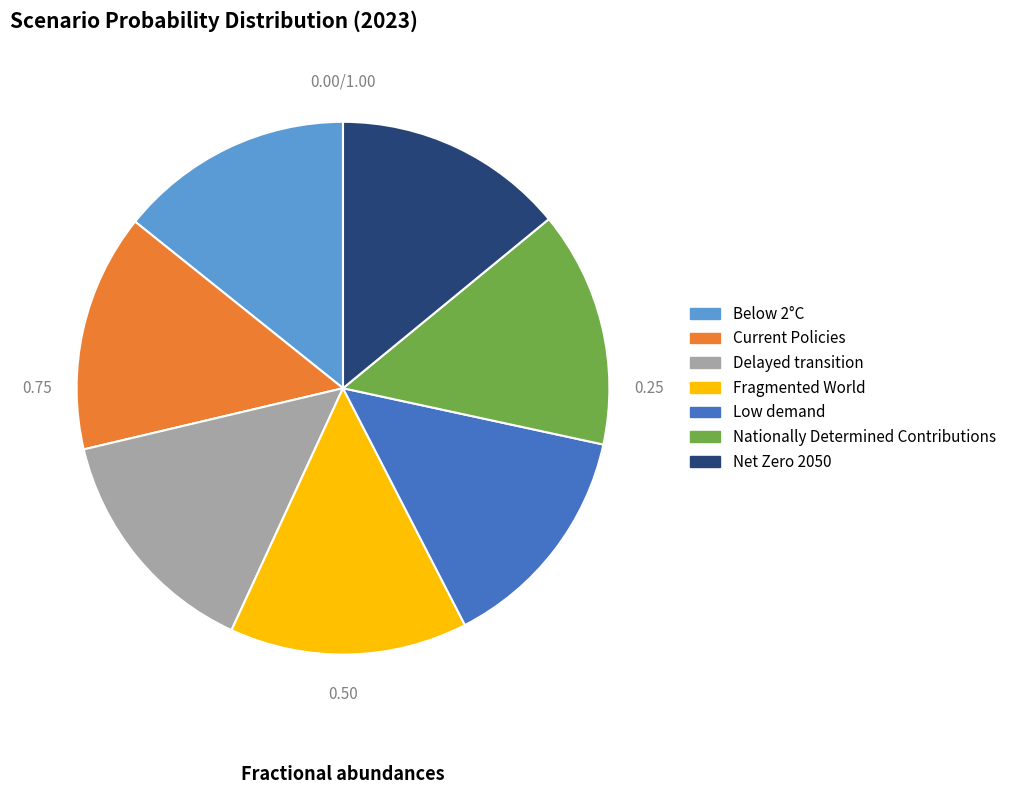

Do Fragmented World and Nationally Determined Contributions together represent more than half of the pie?

No